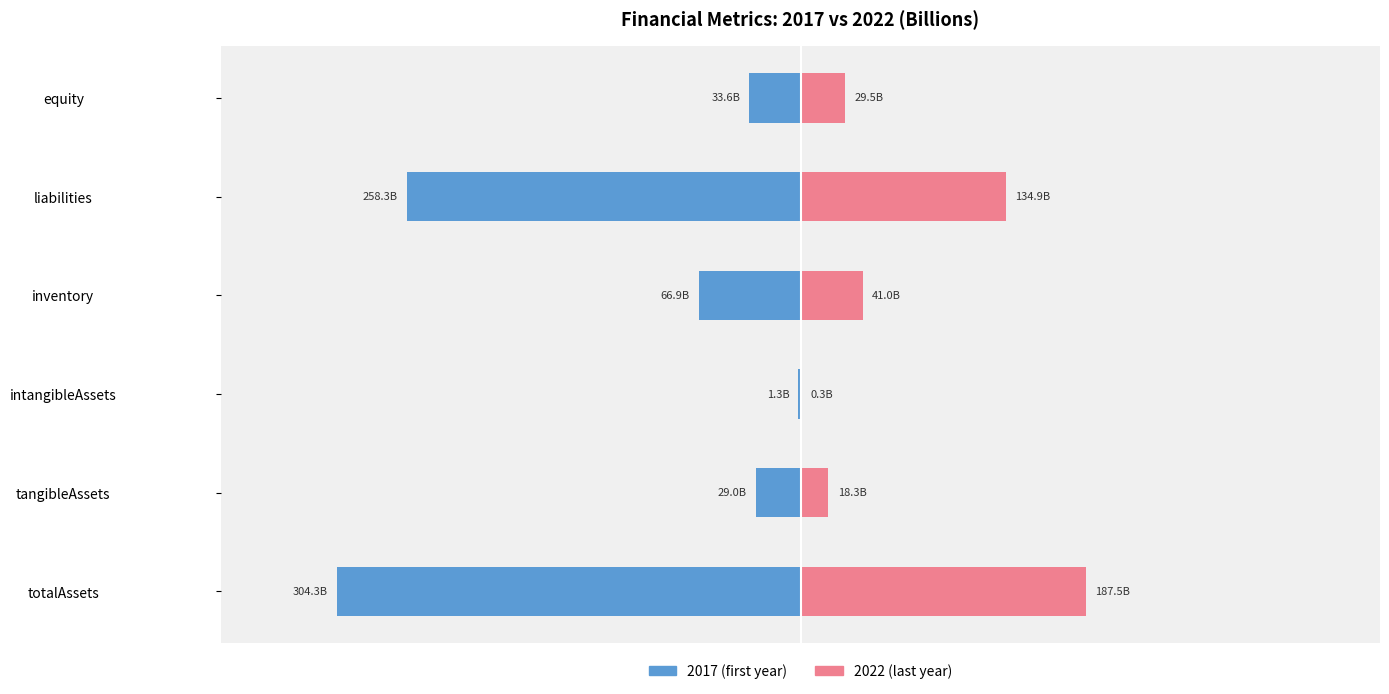

What is the value of the 2022 (last year) bar at the 4th from the left?

41.0